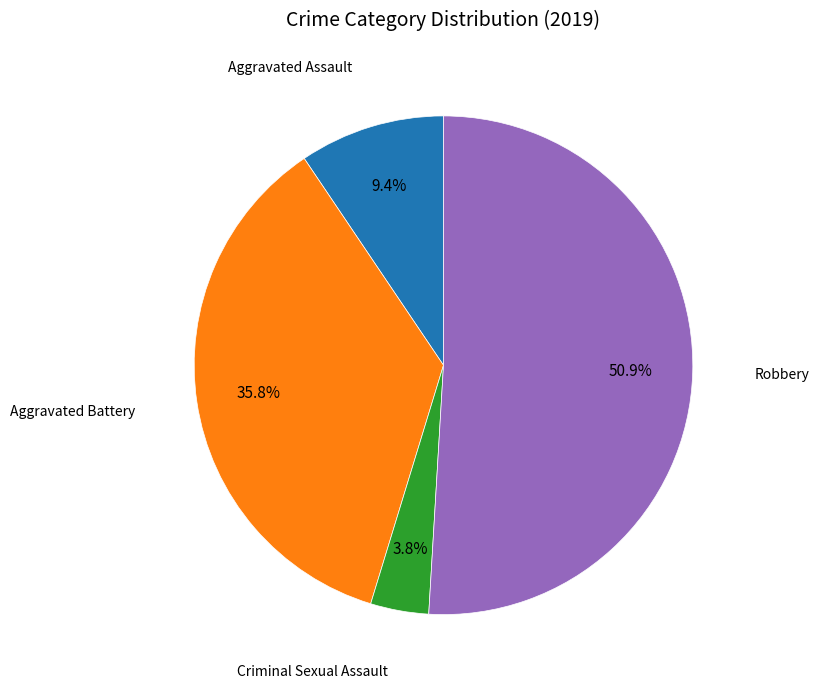

Does Criminal Sexual Assault account for over 50% of the chart?

No